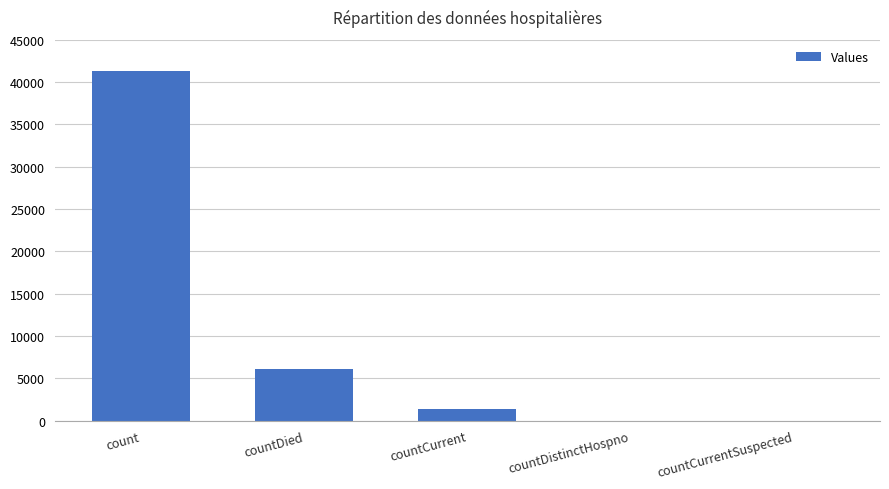

Are the bars horizontal?

No